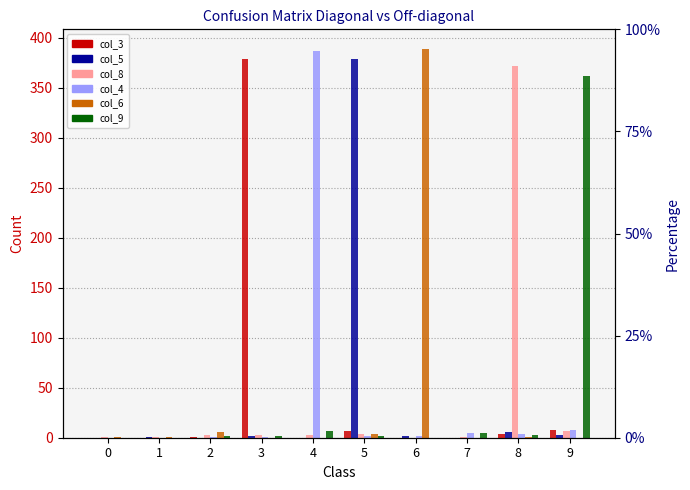

How many bars are there in each group?

6